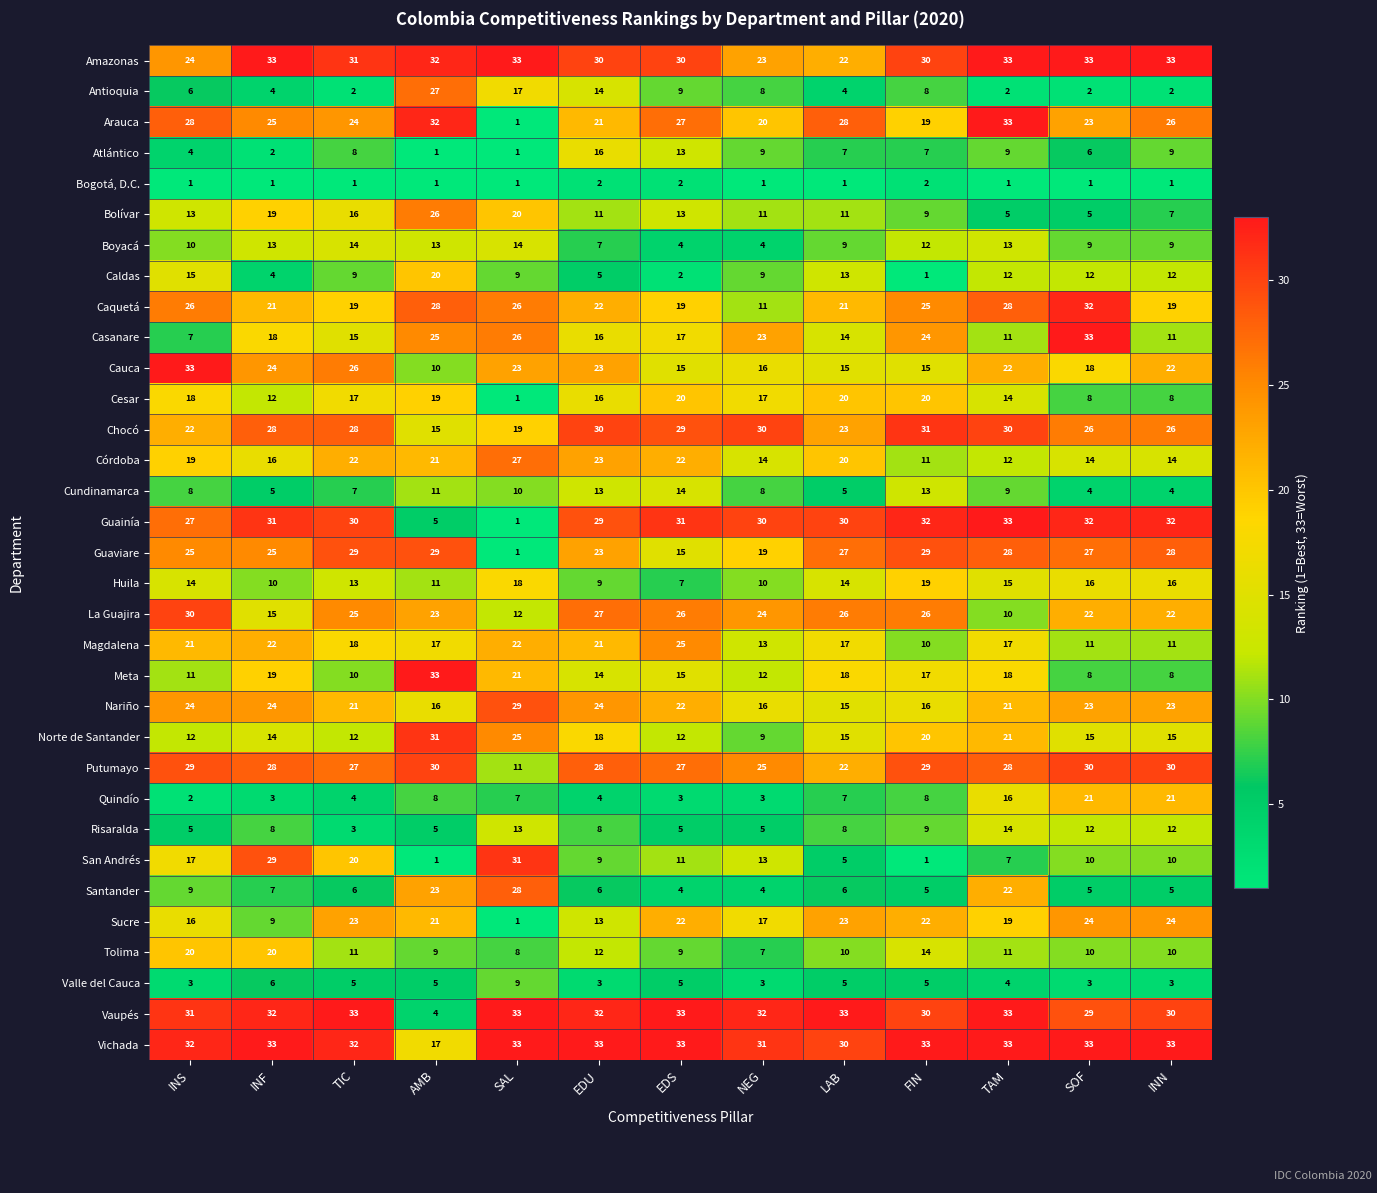

Which series changed the most between TIC and LAB?

San Andrés